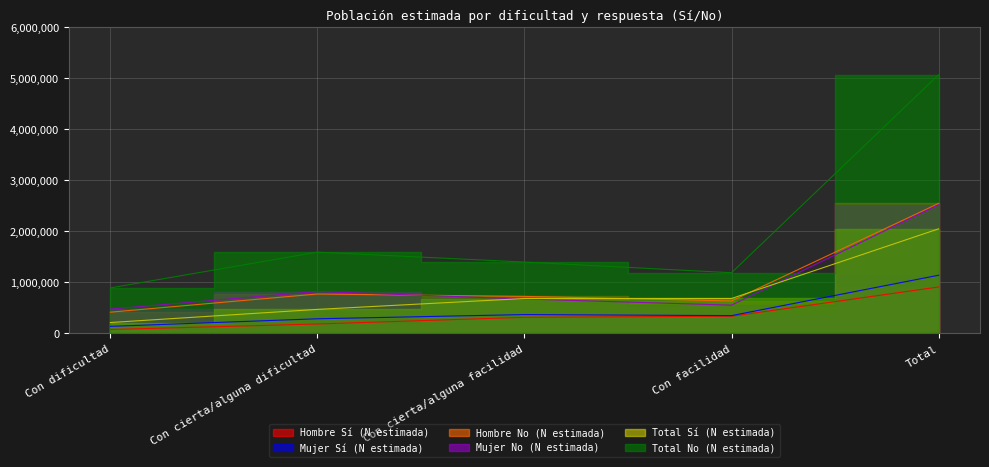

How many data points in Mujer No (N estimada) are less than 673675?

2